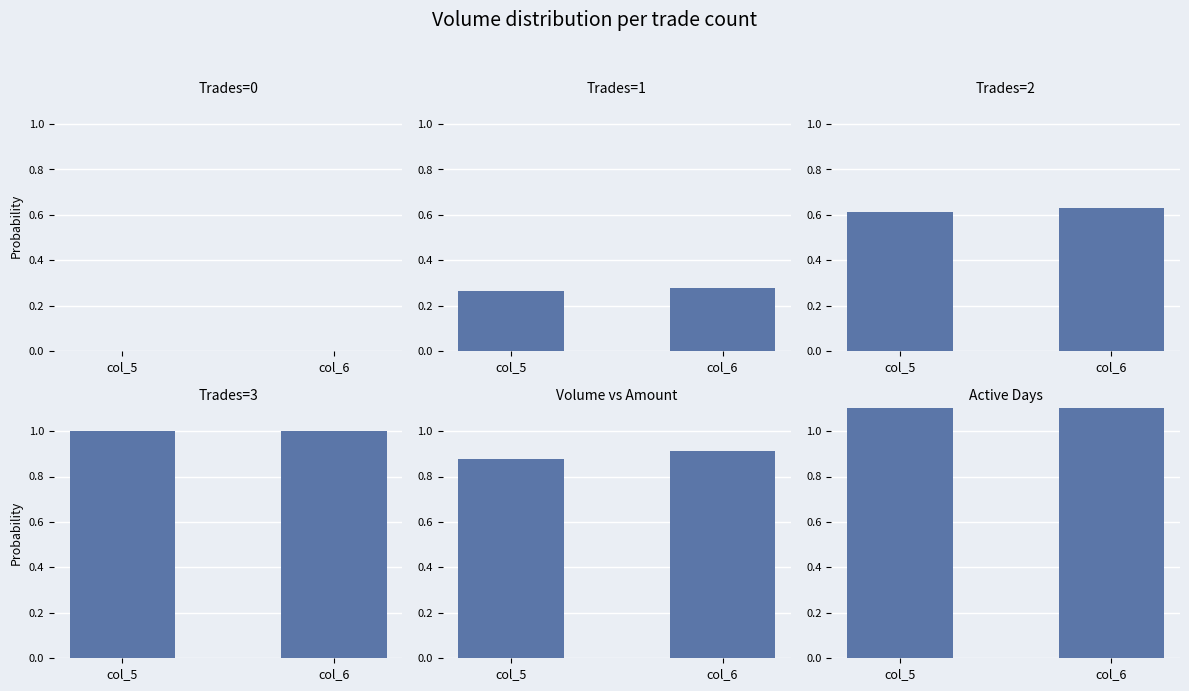

At how many categories does at least one series exceed 1?

2